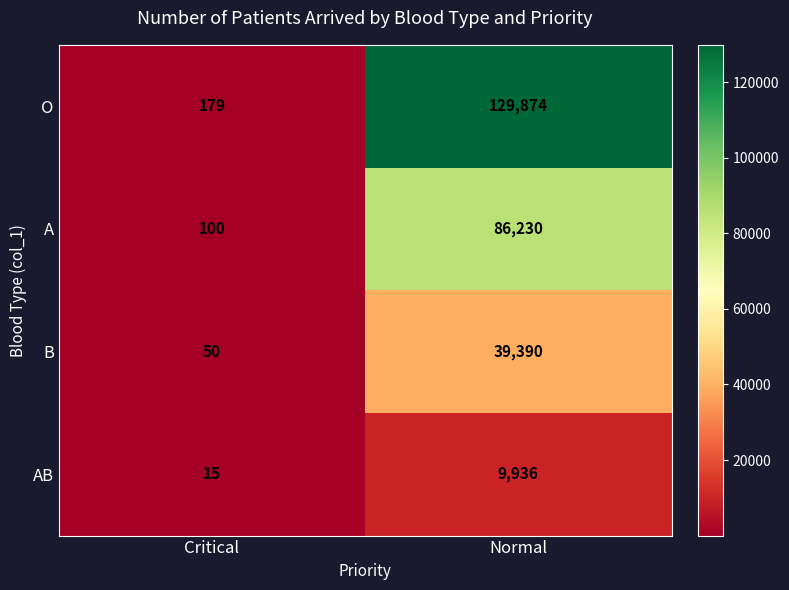

Count the number of data series in this chart.

4